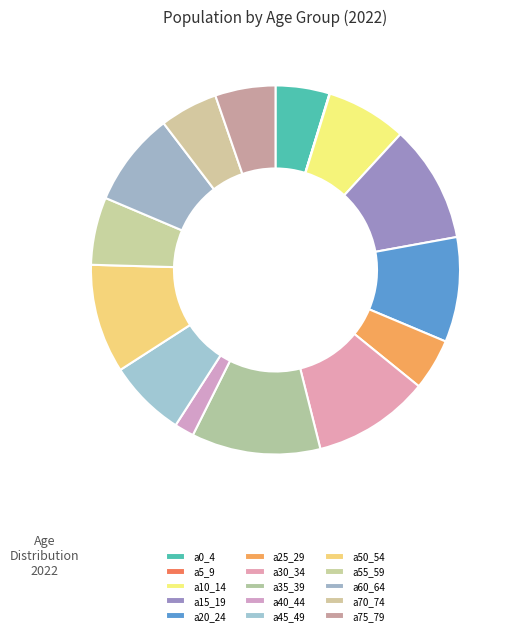

Does any single category account for the majority?

No